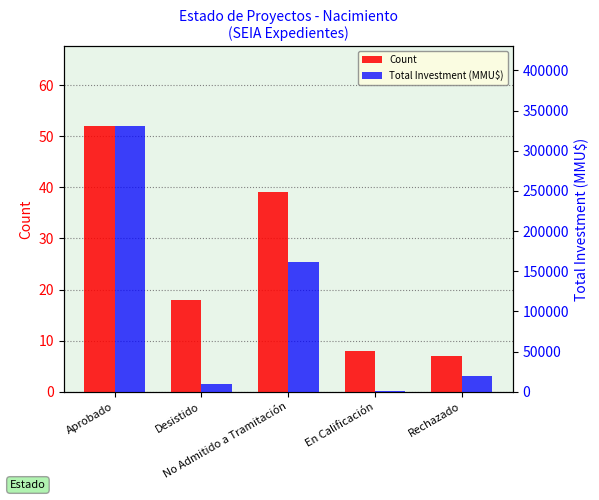

What is the label of the 1st bar from the left?

Aprobado